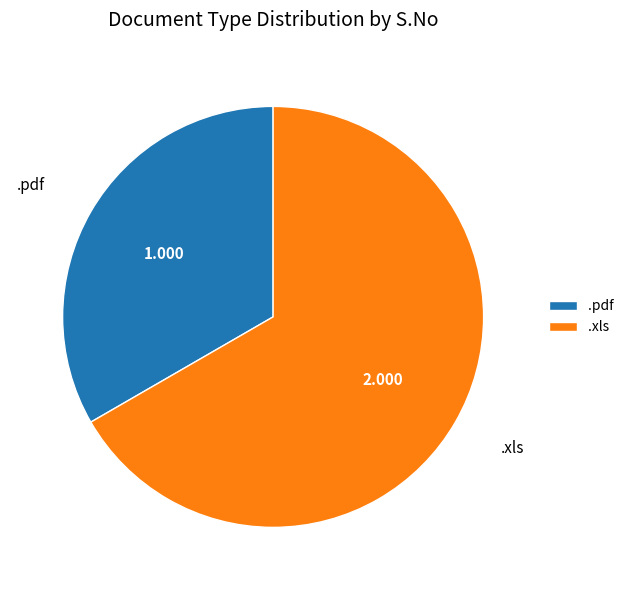

Which slice is the smallest?

.pdf